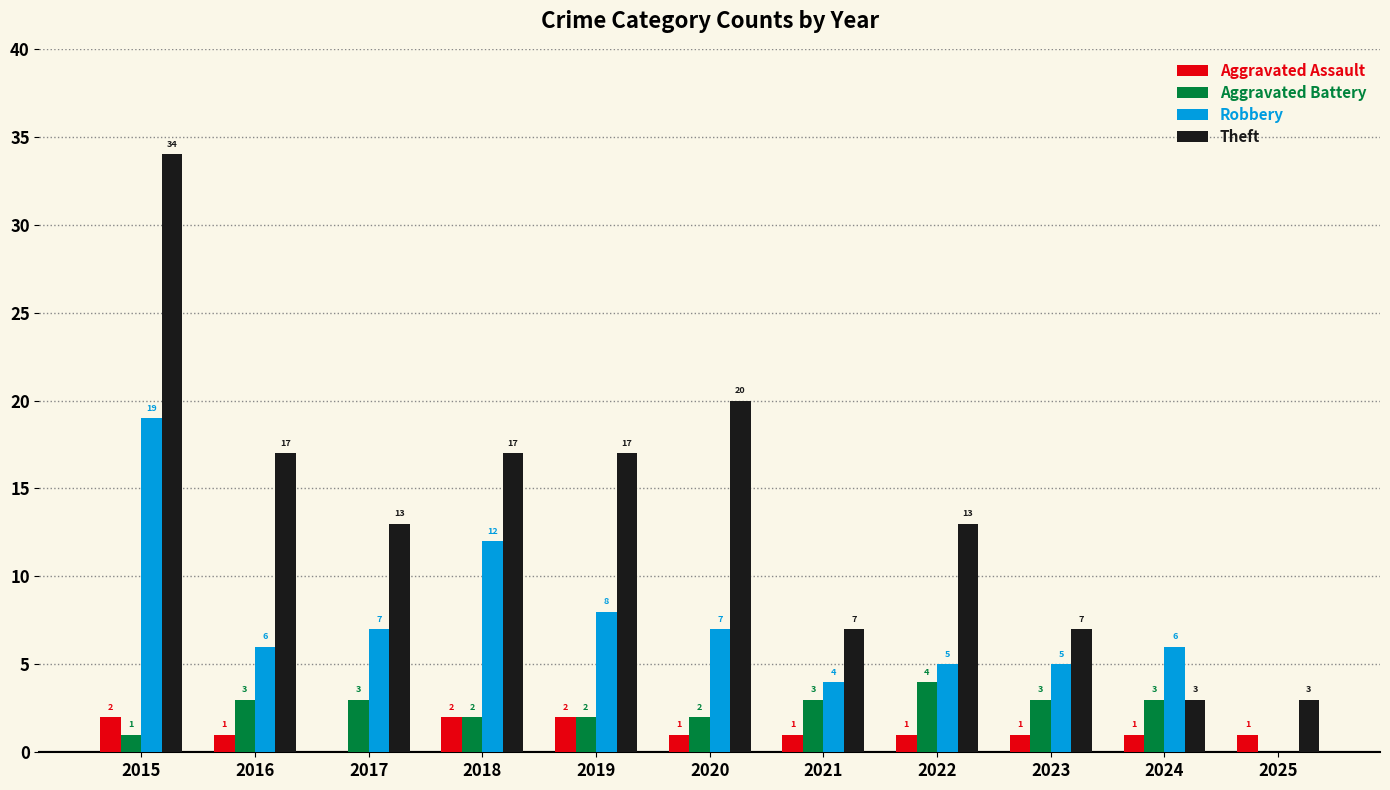

Which label corresponds to the largest value in the chart?

2015